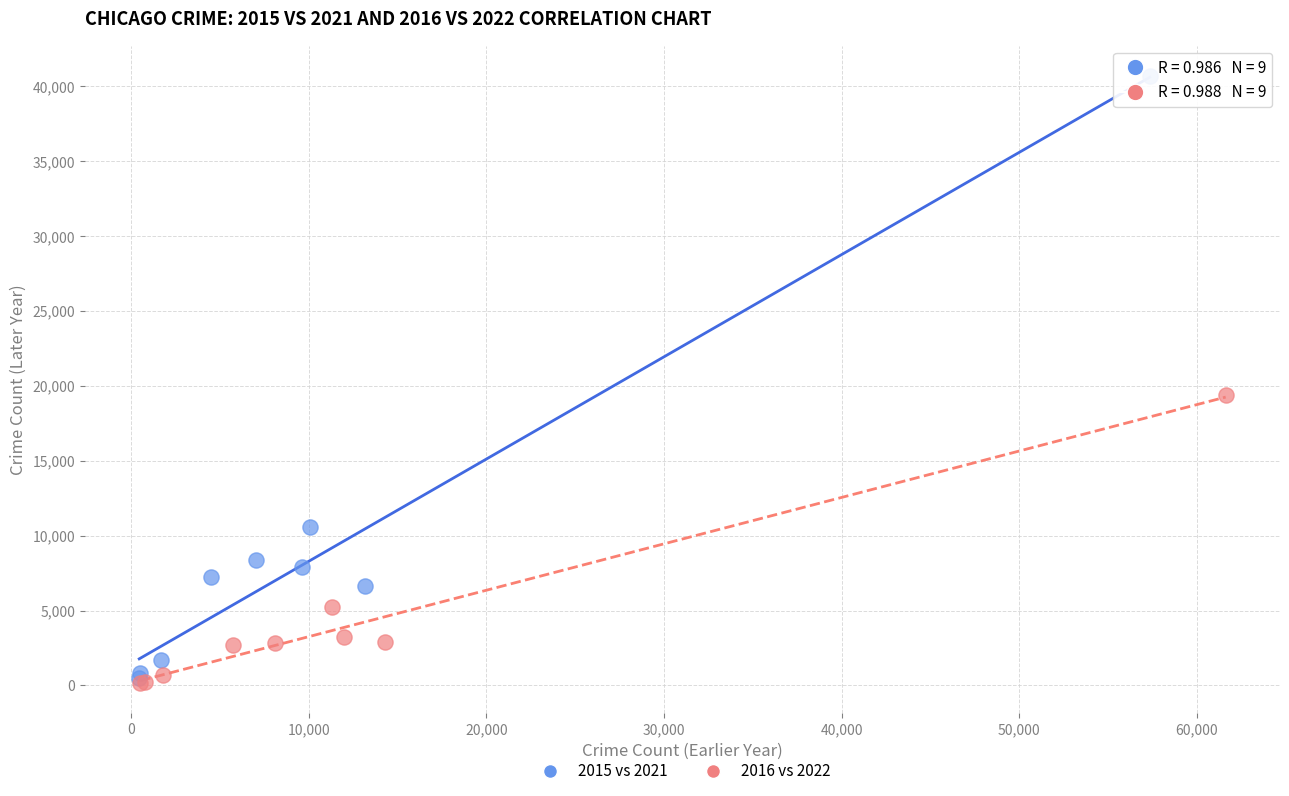

Which series reaches the minimum Y coordinate?

2016 vs 2022